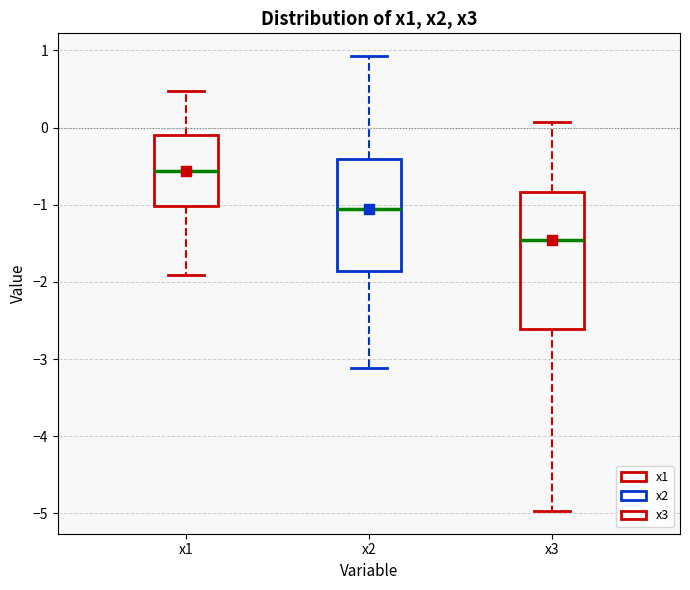

Which box's median line is the lowest?

x3